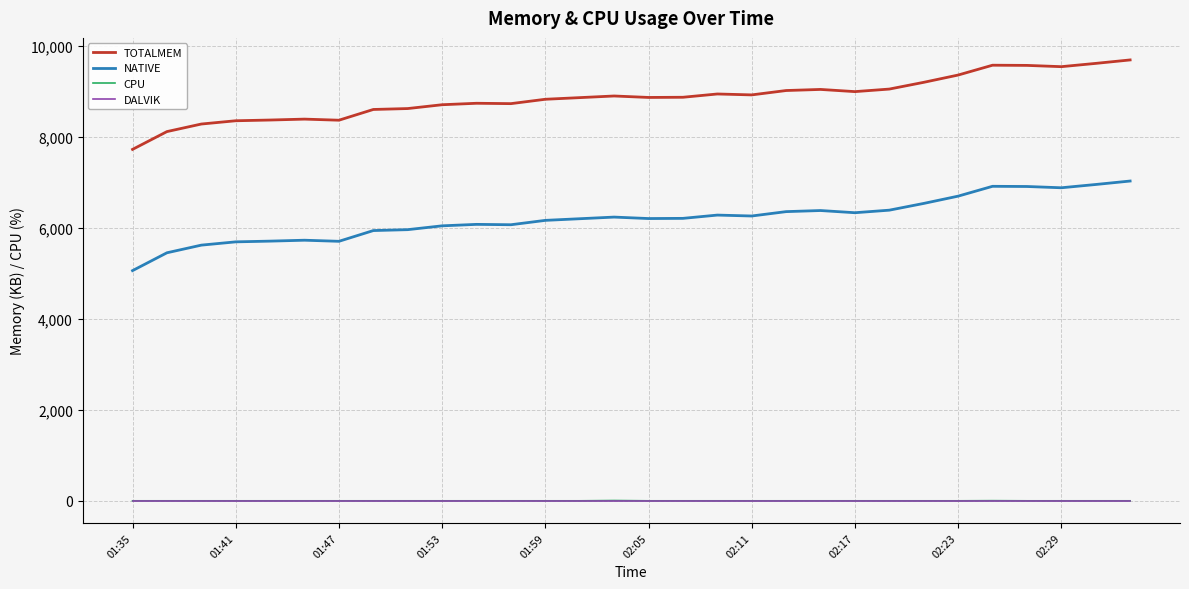

Which series has the widest spread of values?

NATIVE